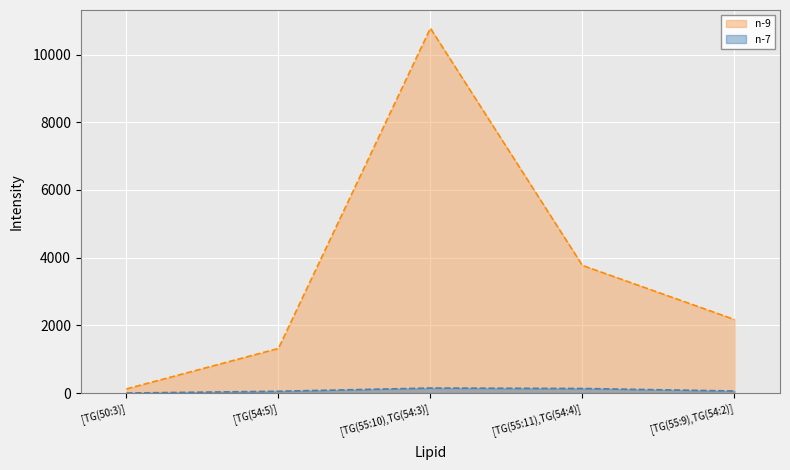

Rank the series at [TG(55:9),TG(54:2)] from highest to lowest value.

n-9, n-7